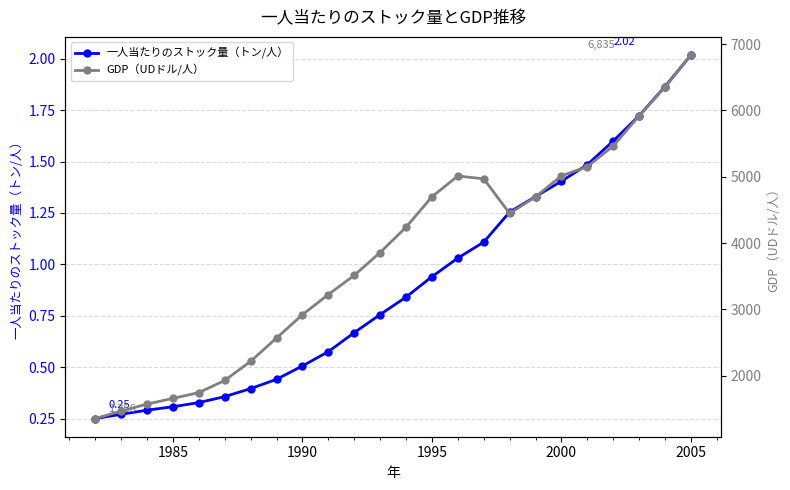

True or false: GDP（UDドル/人） and 一人当たりのストック量（トン/人） cross at least once.

False